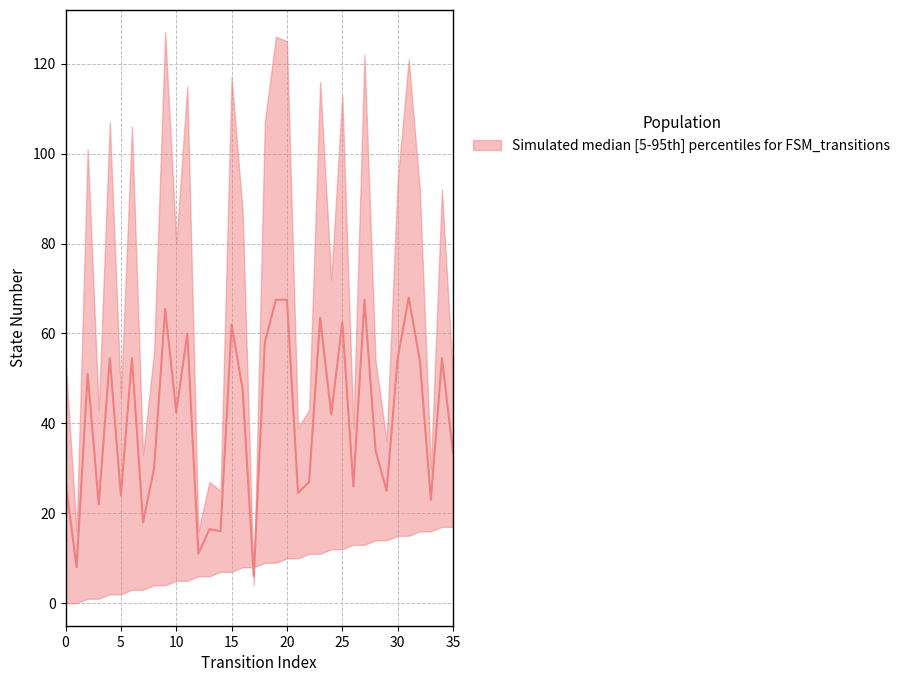

What is the average value?

40.8